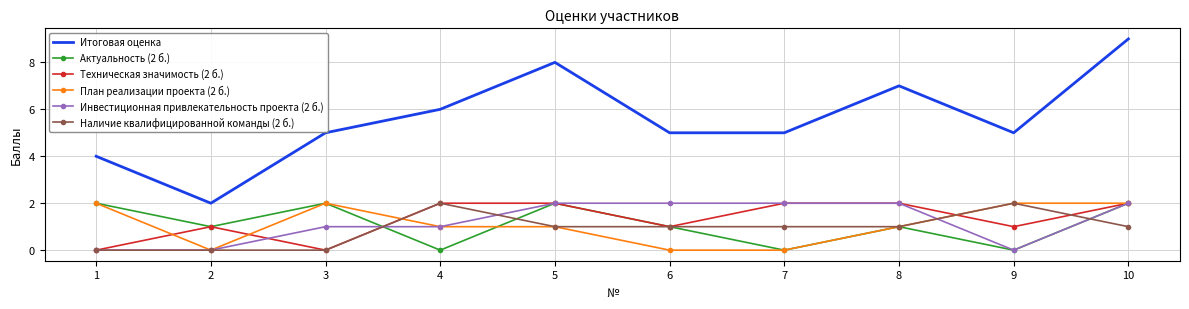

What is the highest value of the Итоговая оценка series?

9